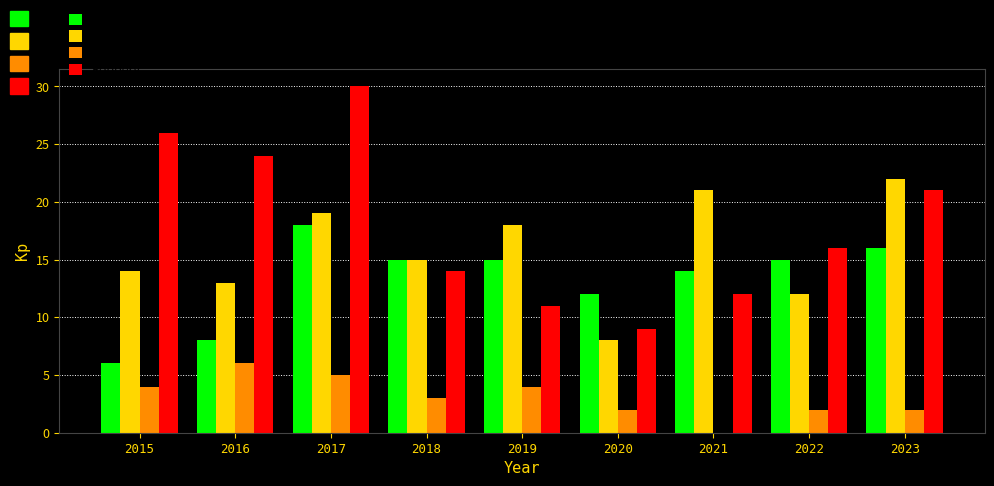

What is the total value across all series at 2021?

47